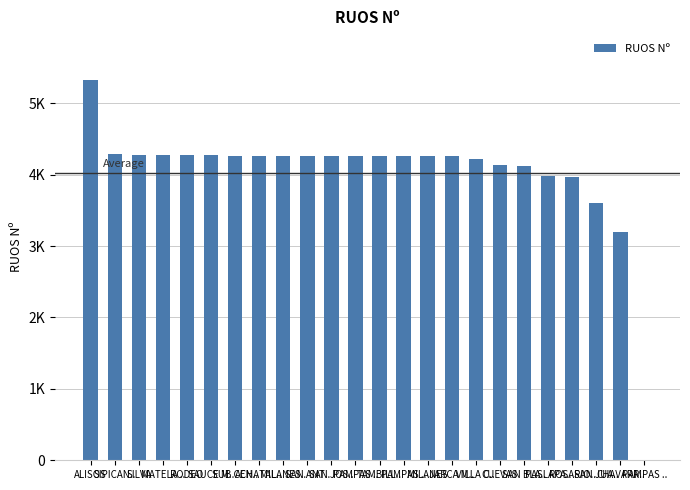

Approximately how many times larger is the value at SAN BLA.. compared to ACHATAL..?

1.0